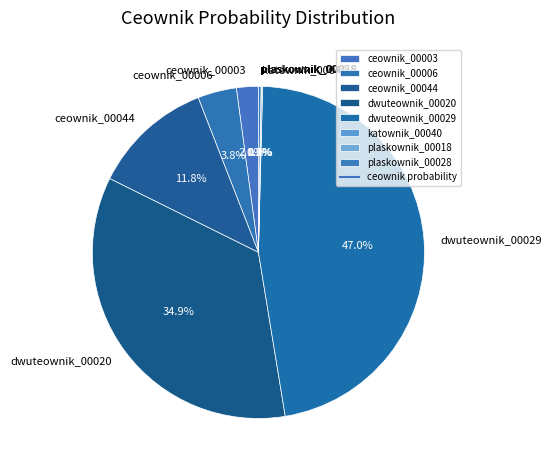

Which category has the biggest portion of the pie?

dwuteownik_00029